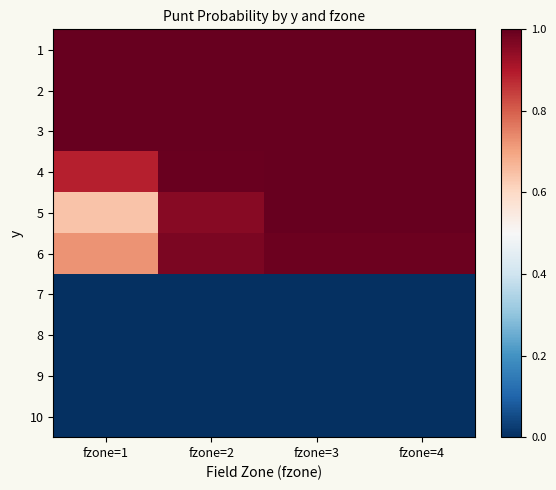

Reading right to left, transcribe all the data shown in this chart.

1: fzone=4=1.0	fzone=3=1.0	fzone=2=1.0	fzone=1=1.0
2: fzone=4=1.0	fzone=3=1.0	fzone=2=1.0	fzone=1=1.0
3: fzone=4=1.0	fzone=3=1.0	fzone=2=1.0	fzone=1=1.0
4: fzone=4=1.0	fzone=3=1.0	fzone=2=1.0	fzone=1=0.9
5: fzone=4=1.0	fzone=3=1.0	fzone=2=1.0	fzone=1=0.6
6: fzone=4=1.0	fzone=3=1.0	fzone=2=1.0	fzone=1=0.7
7: fzone=4=0.0	fzone=3=0.0	fzone=2=0.0	fzone=1=0.0
8: fzone=4=0.0	fzone=3=0.0	fzone=2=0.0	fzone=1=0.0
9: fzone=4=0.0	fzone=3=0.0	fzone=2=0.0	fzone=1=0.0
10: fzone=4=0.0	fzone=3=0.0	fzone=2=0.0	fzone=1=0.0